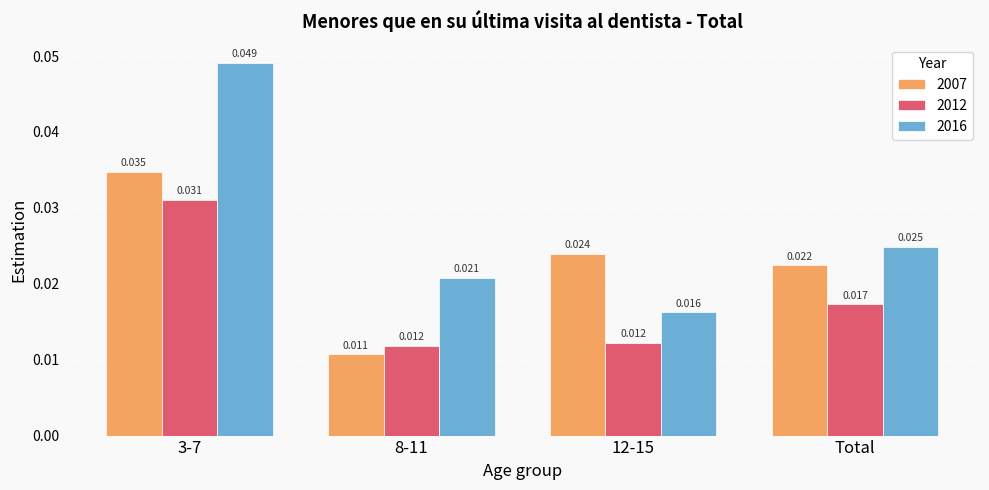

Is the value of 2016 at Total greater than the value of 2007 at Total?

Yes